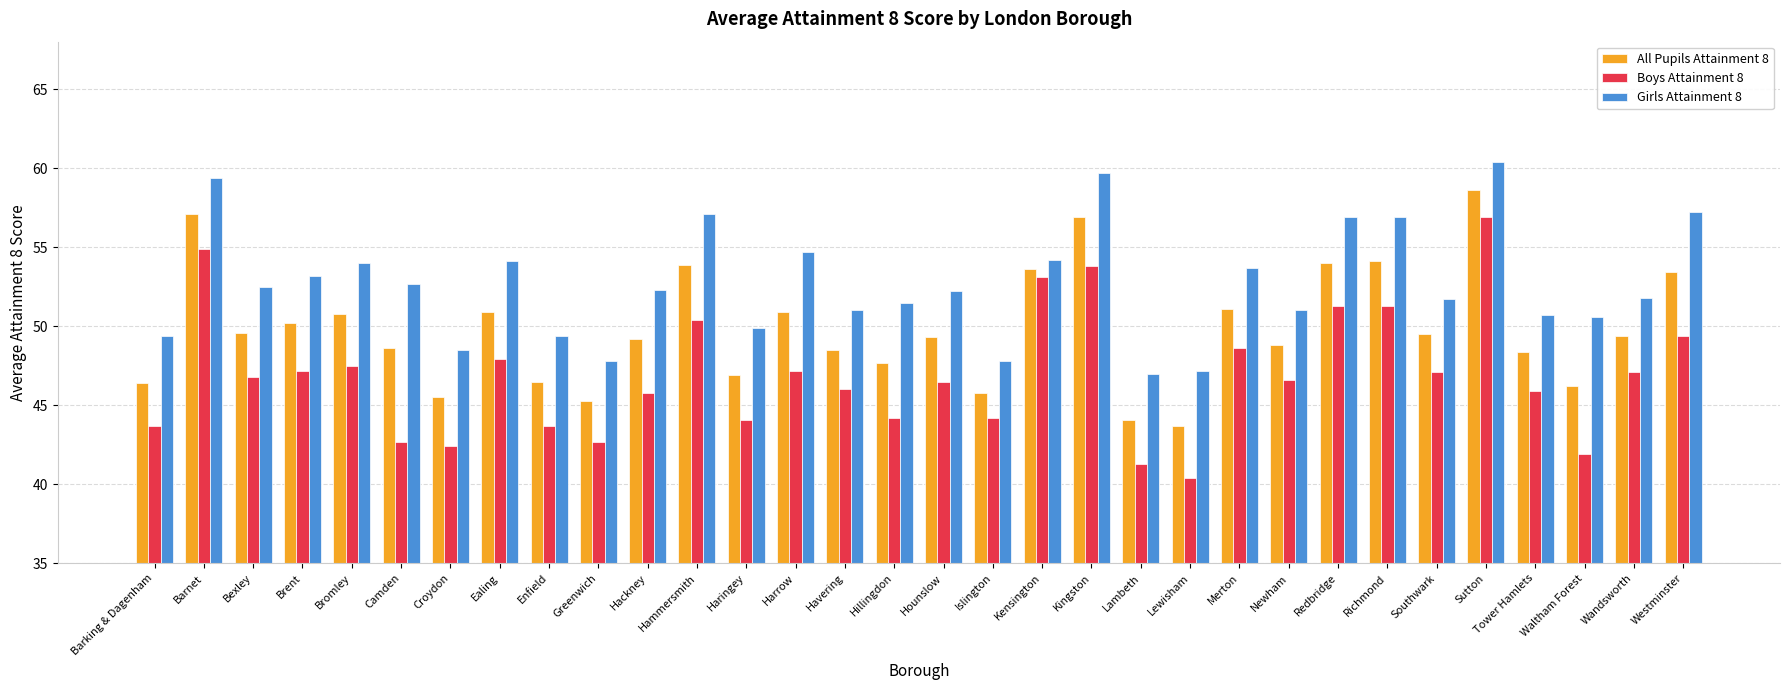

Are the bars horizontal?

No